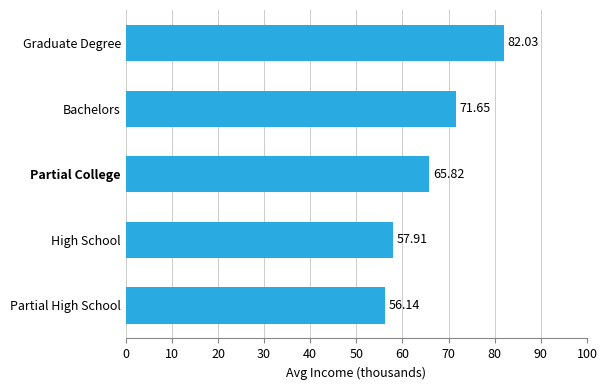

List the labels in order of value, largest first.

Graduate Degree, Bachelors, Partial College, High School, Partial High School